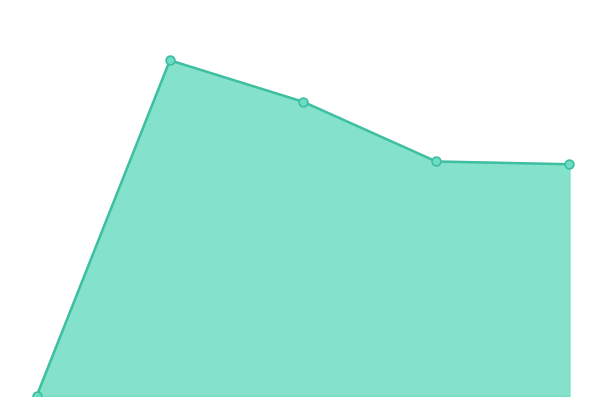

How many lines are shown in the chart?

1